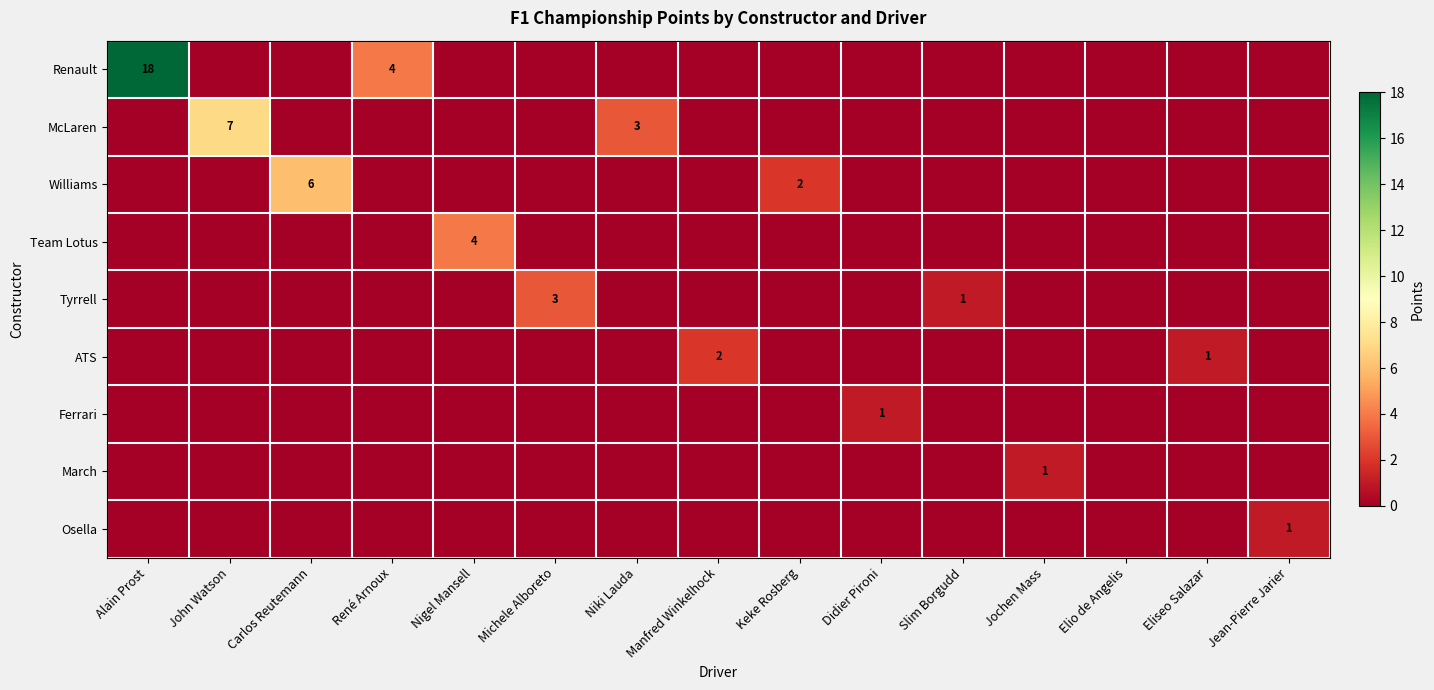

The value of ATS at Manfred Winkelhock is 1. True or false?

False